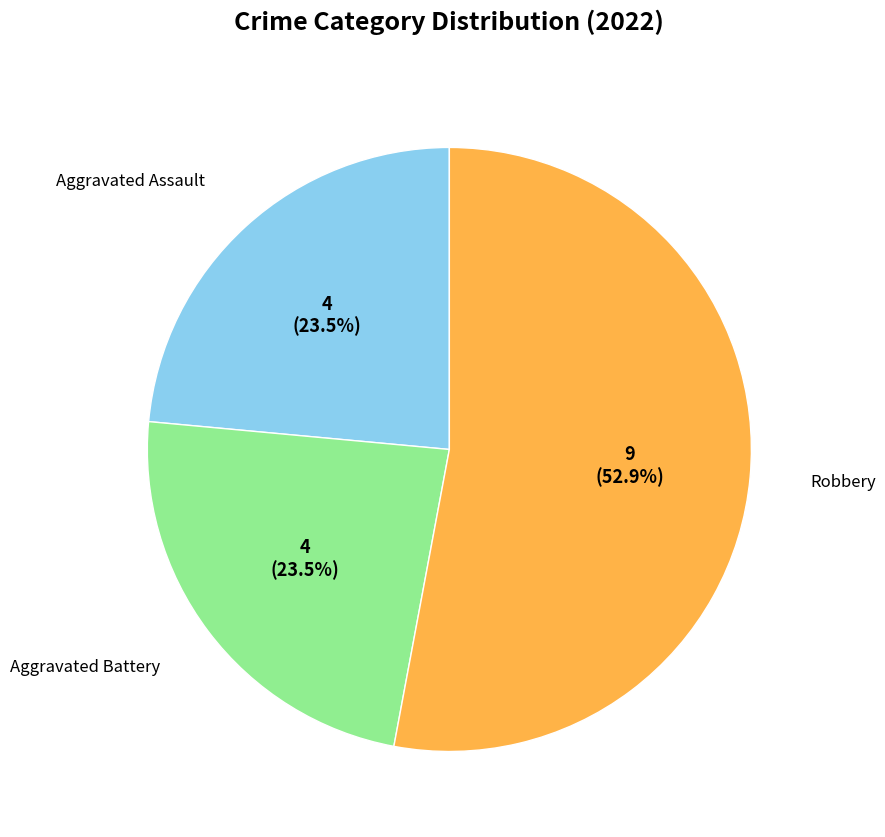

Is there a majority slice in this chart?

Yes